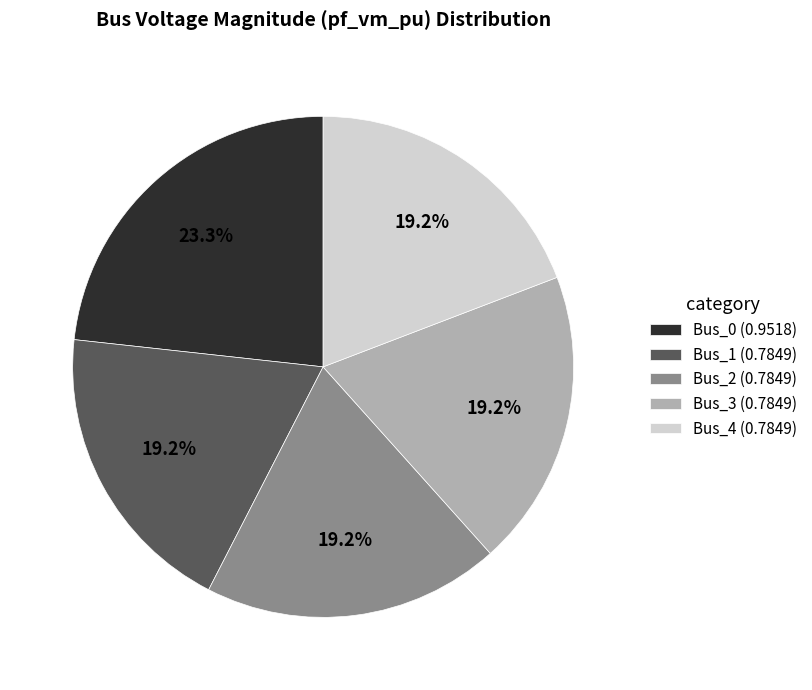

To the nearest percent, what percentage of the pie is Bus_0?

23%